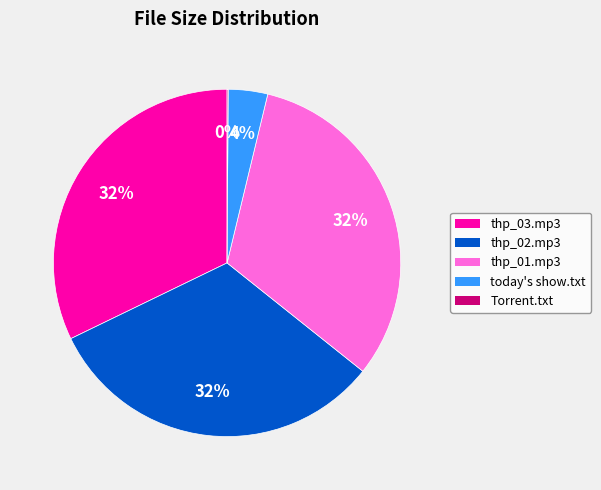

Is it true that thp_01.mp3 is 24% of the pie?

False